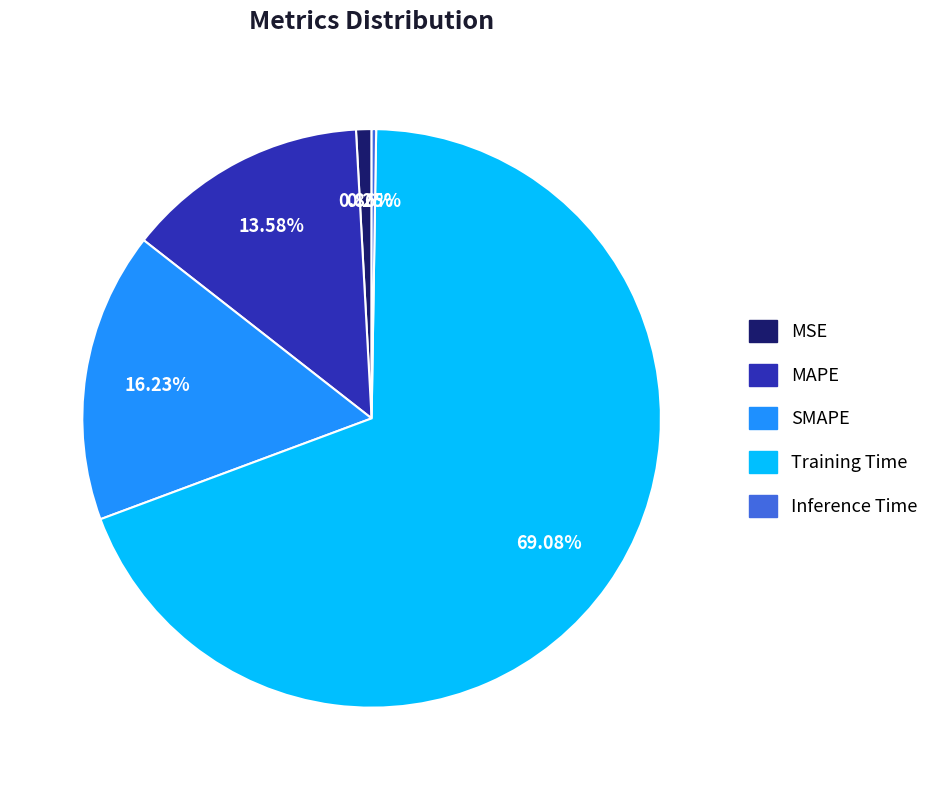

Which slice is the largest?

Training Time